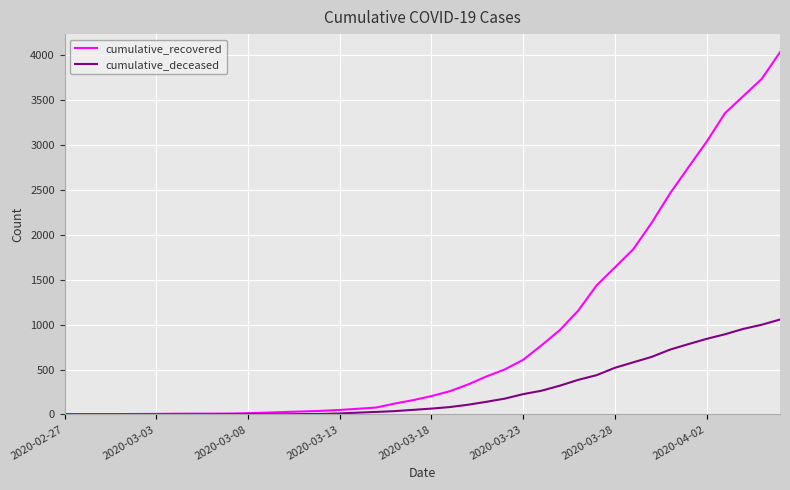

What is the maximum value shown in the chart?

4031